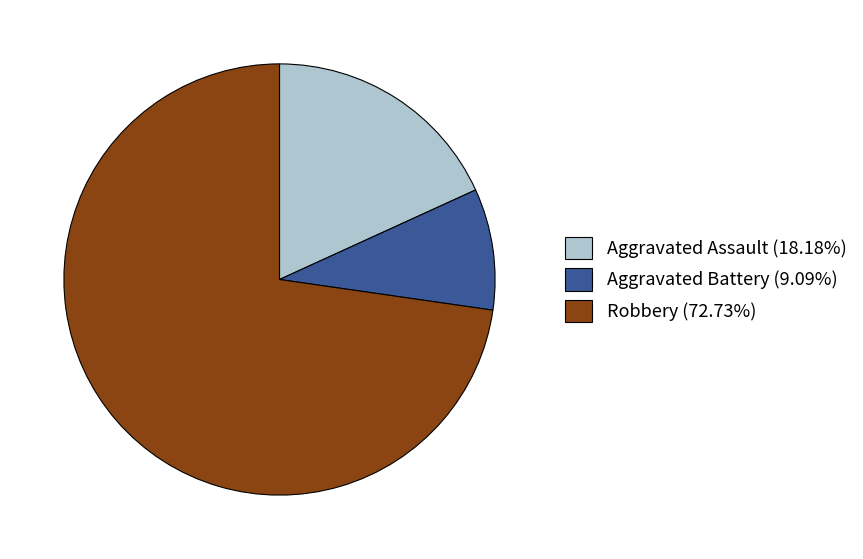

Is there any slice that represents more than half of the pie?

Yes